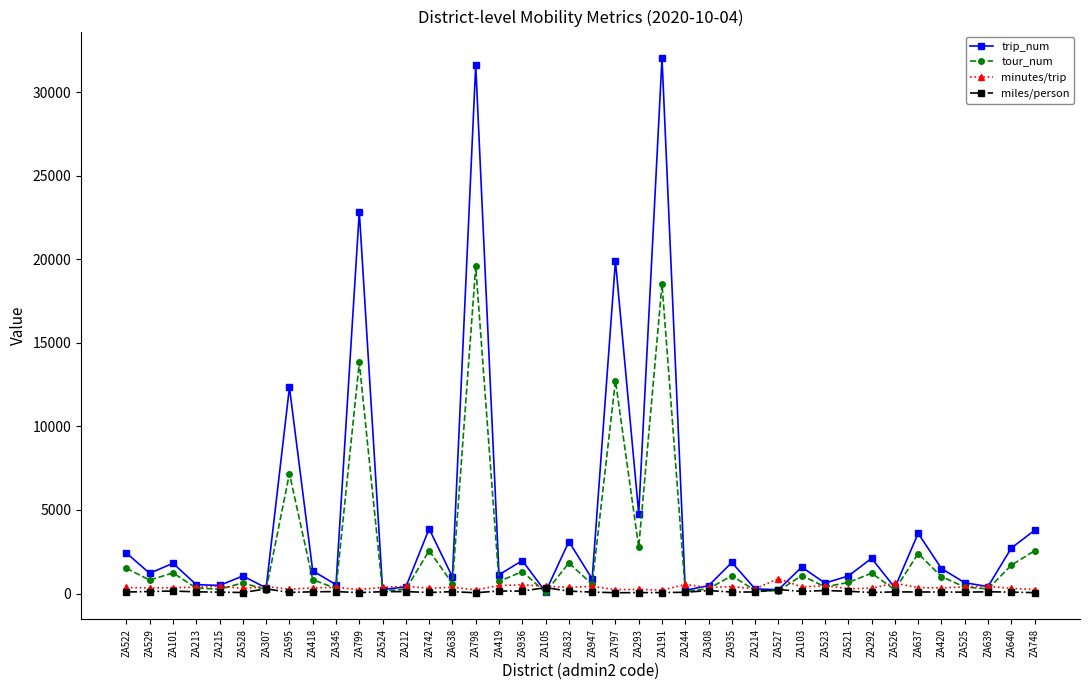

The tour_num series shows 2565.0 at ZA748. True or false?

True